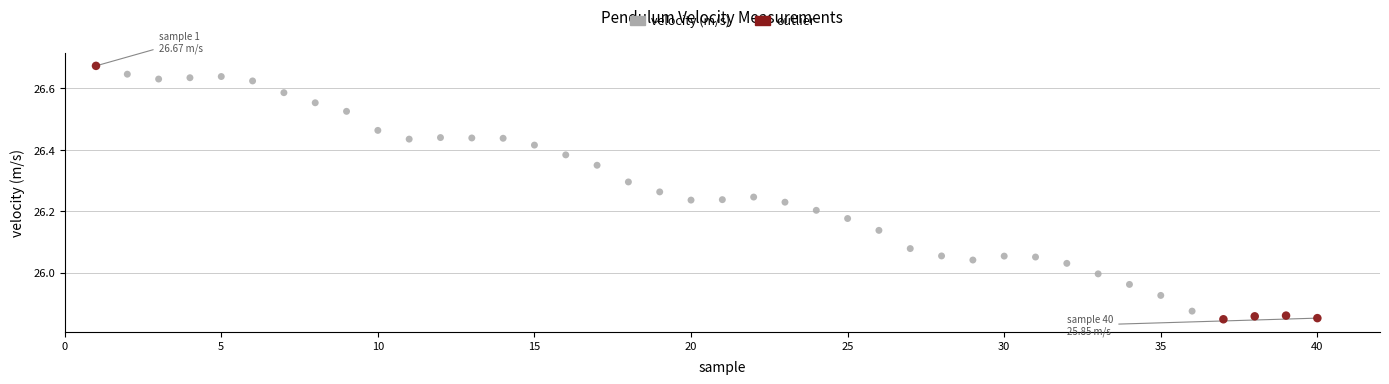

Which series has the widest spread of Y values?

outlier